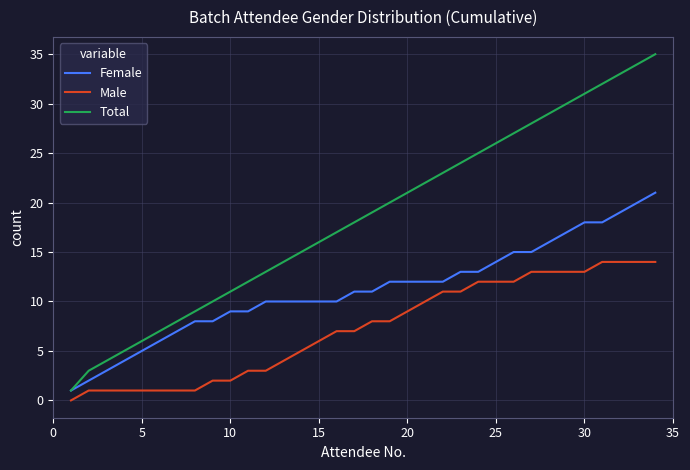

Does the chart have visible grid lines?

Yes